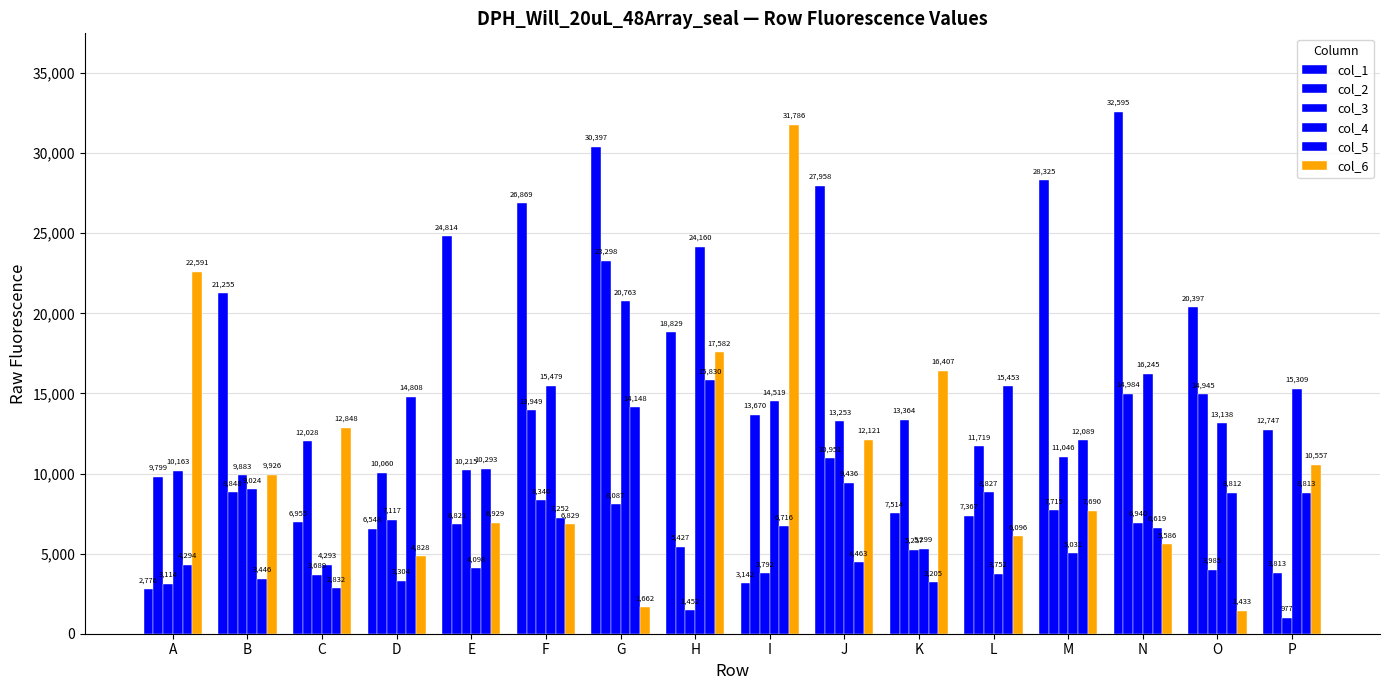

Where is col_5 nearest to the value 9331?

P